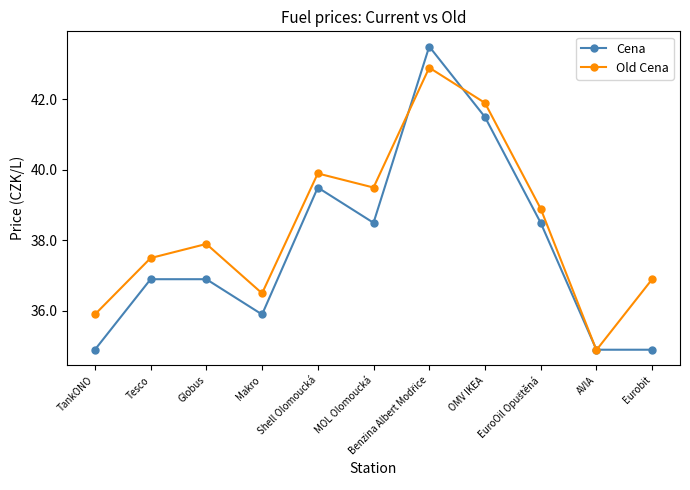

True or false: Cena has more than 0 points higher than both neighbors.

True